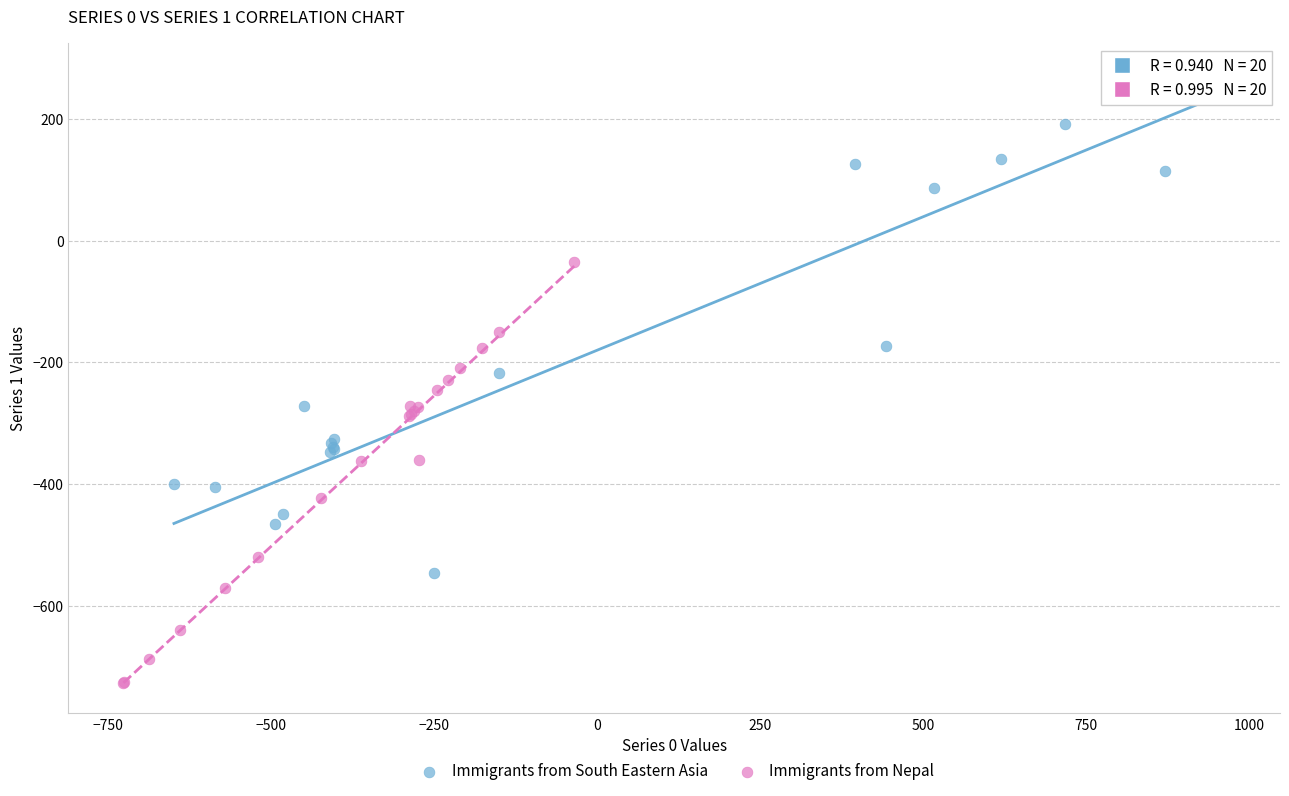

Which series reaches the minimum Y coordinate?

Immigrants from Nepal